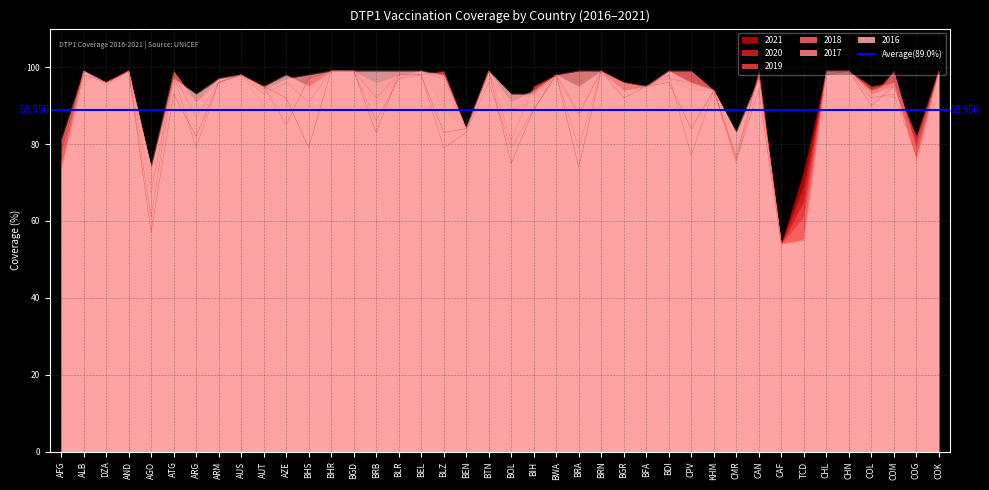

How many intersections are there between 2016 and 2018?

3